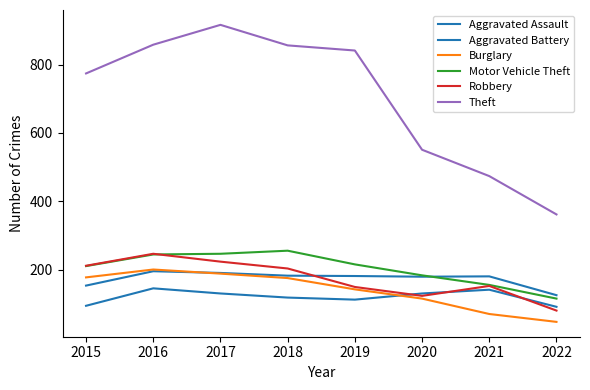

True or false: Robbery has a value of 294 at 2018.

False